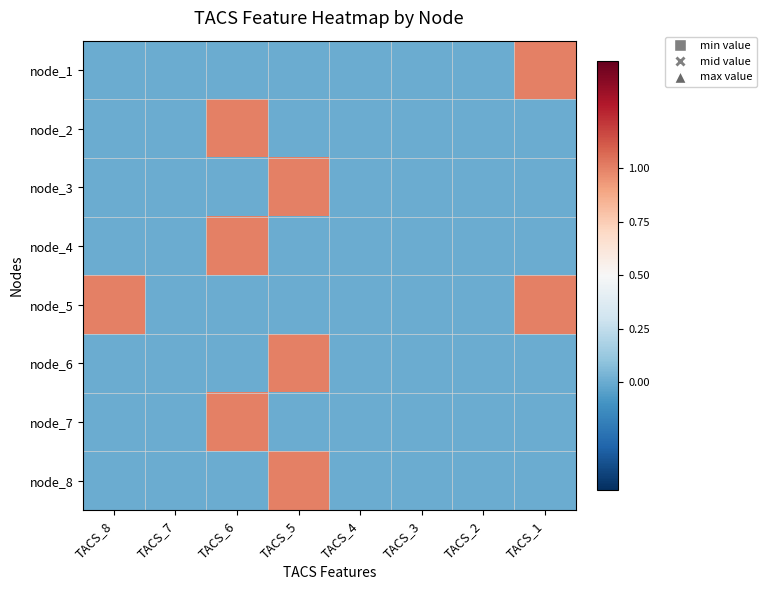

Which series changed the most between TACS_8 and TACS_4?

node_5